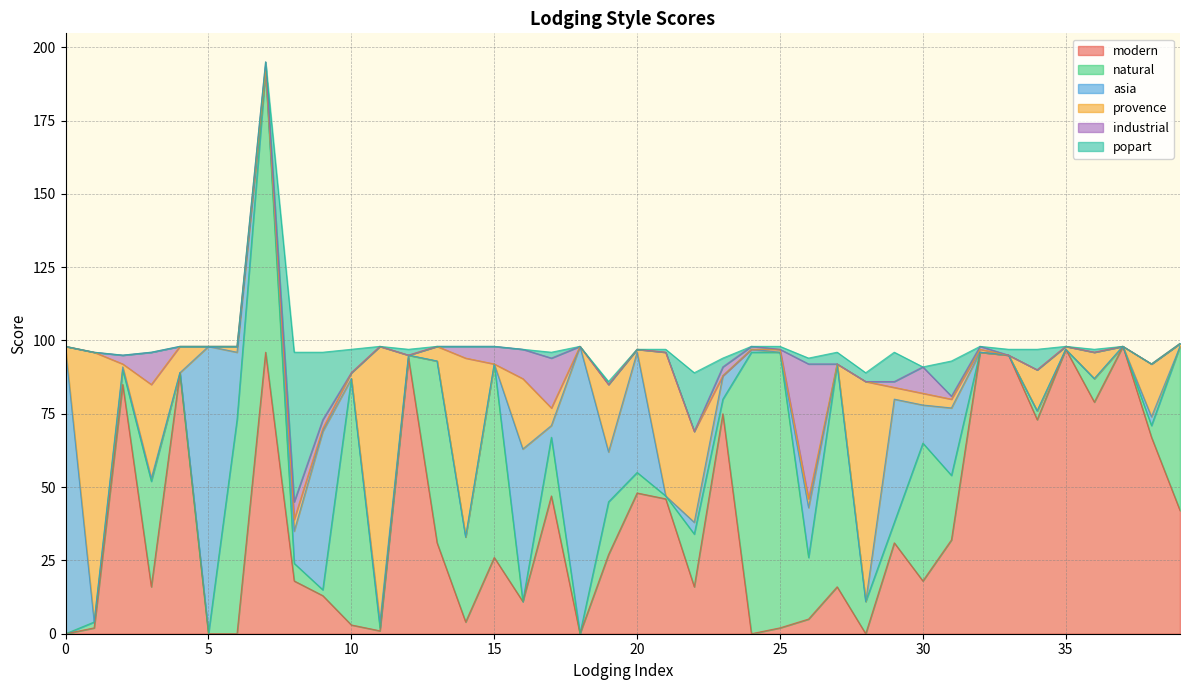

What is the difference between the second highest and minimum values in the asia series?

98